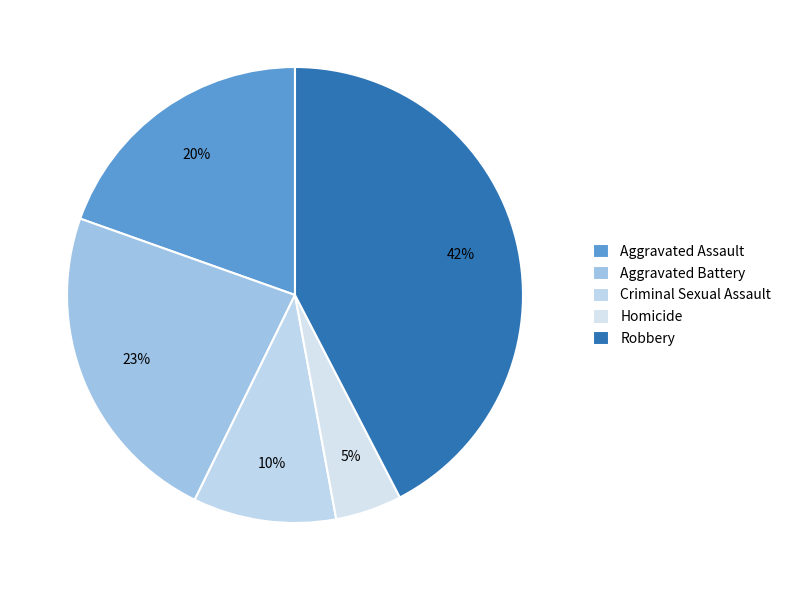

Is there a majority slice in this chart?

No